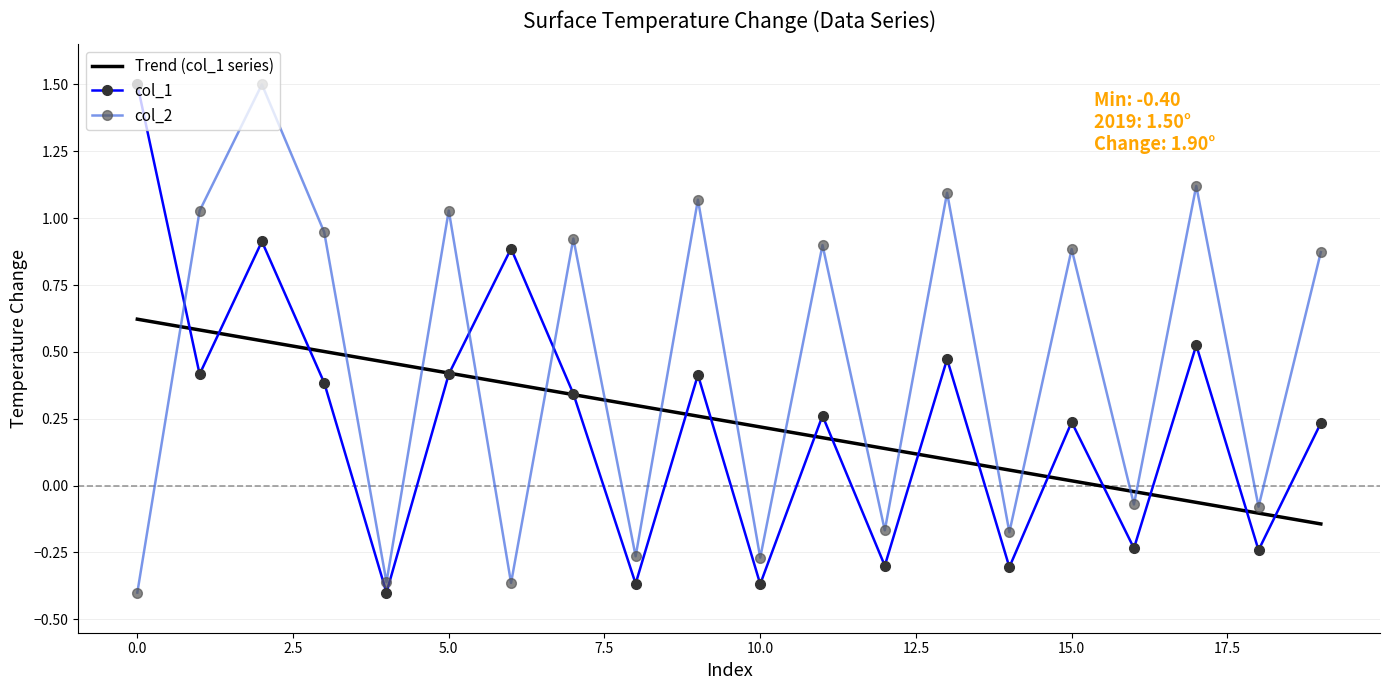

After their last crossing, which series has the higher values: col_2 or Trend (col_1 series)?

col_2